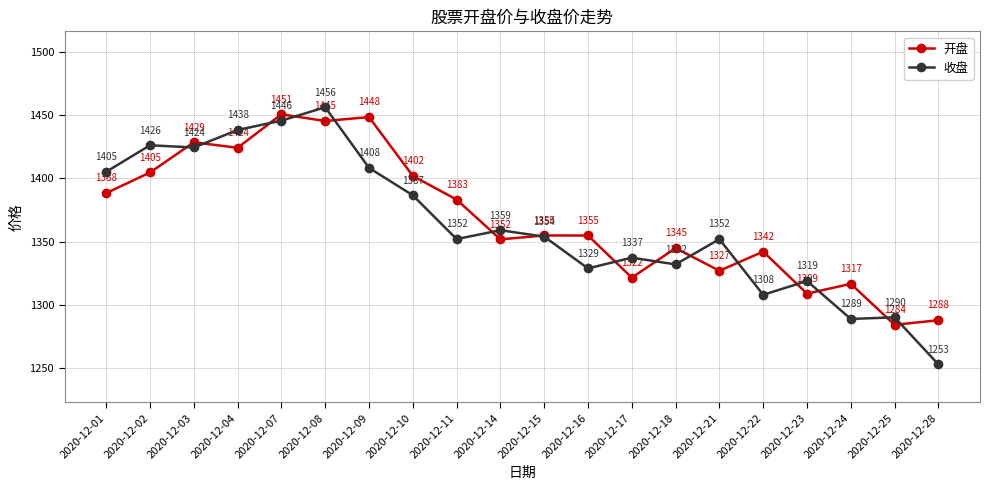

Is it true that 开盘 equals 652.7 at 2020-12-25?

False